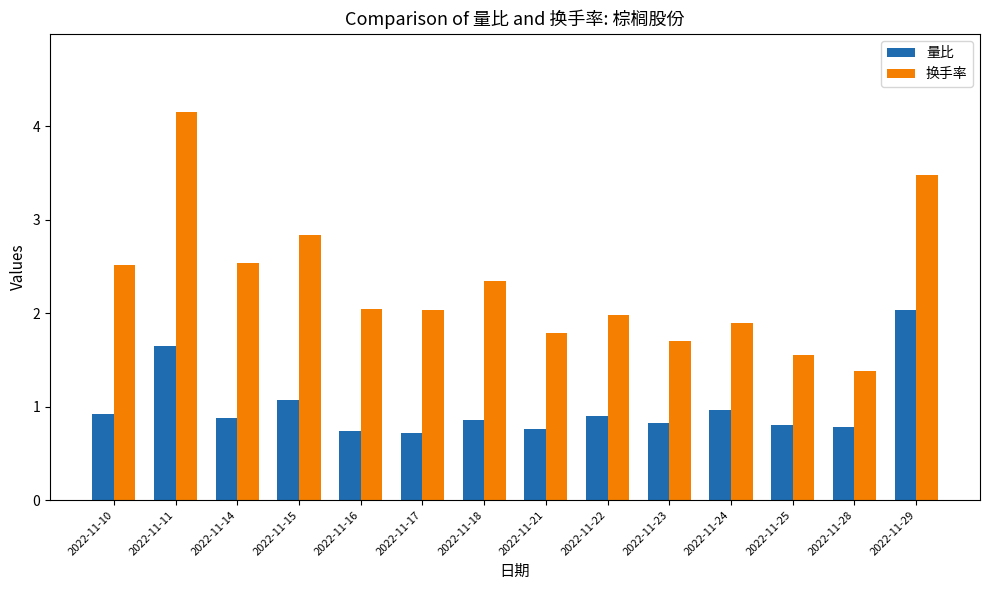

True or false: 量比 has a value of 0.9 at 2022-11-10.

True